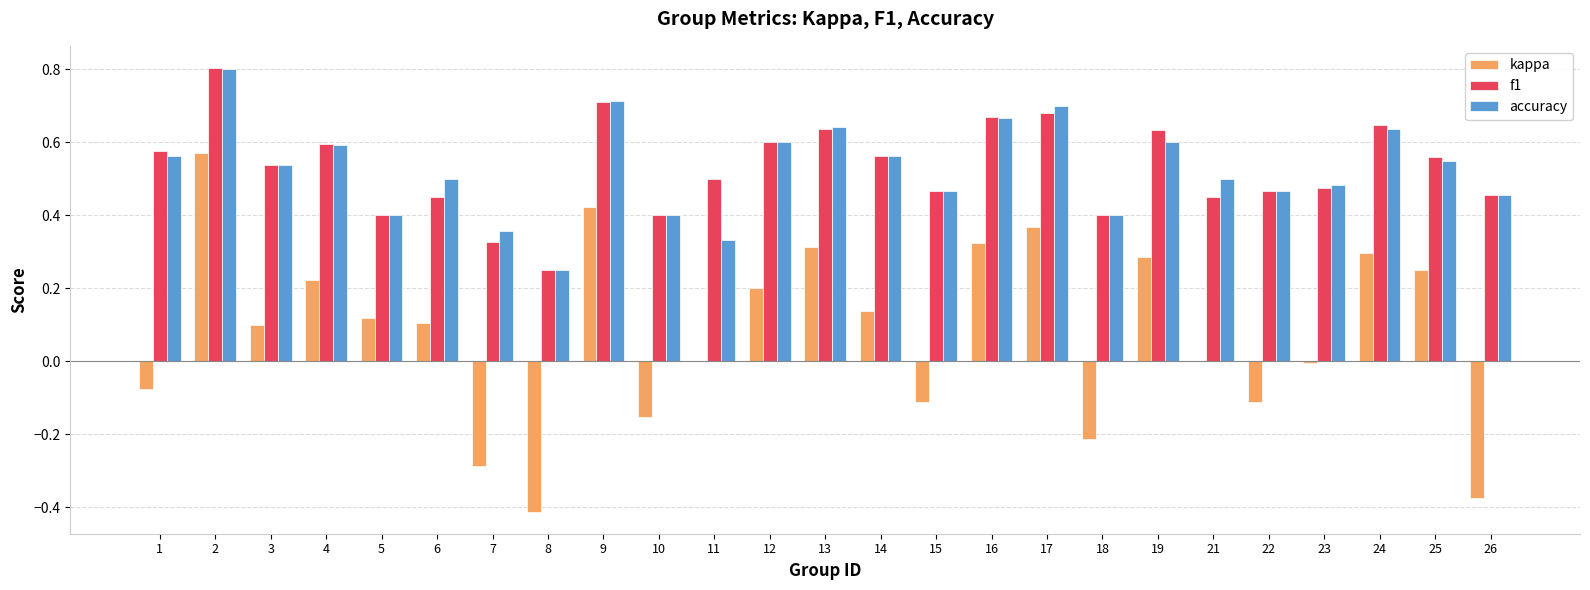

Is it true that kappa equals -0.2 at 10?

True